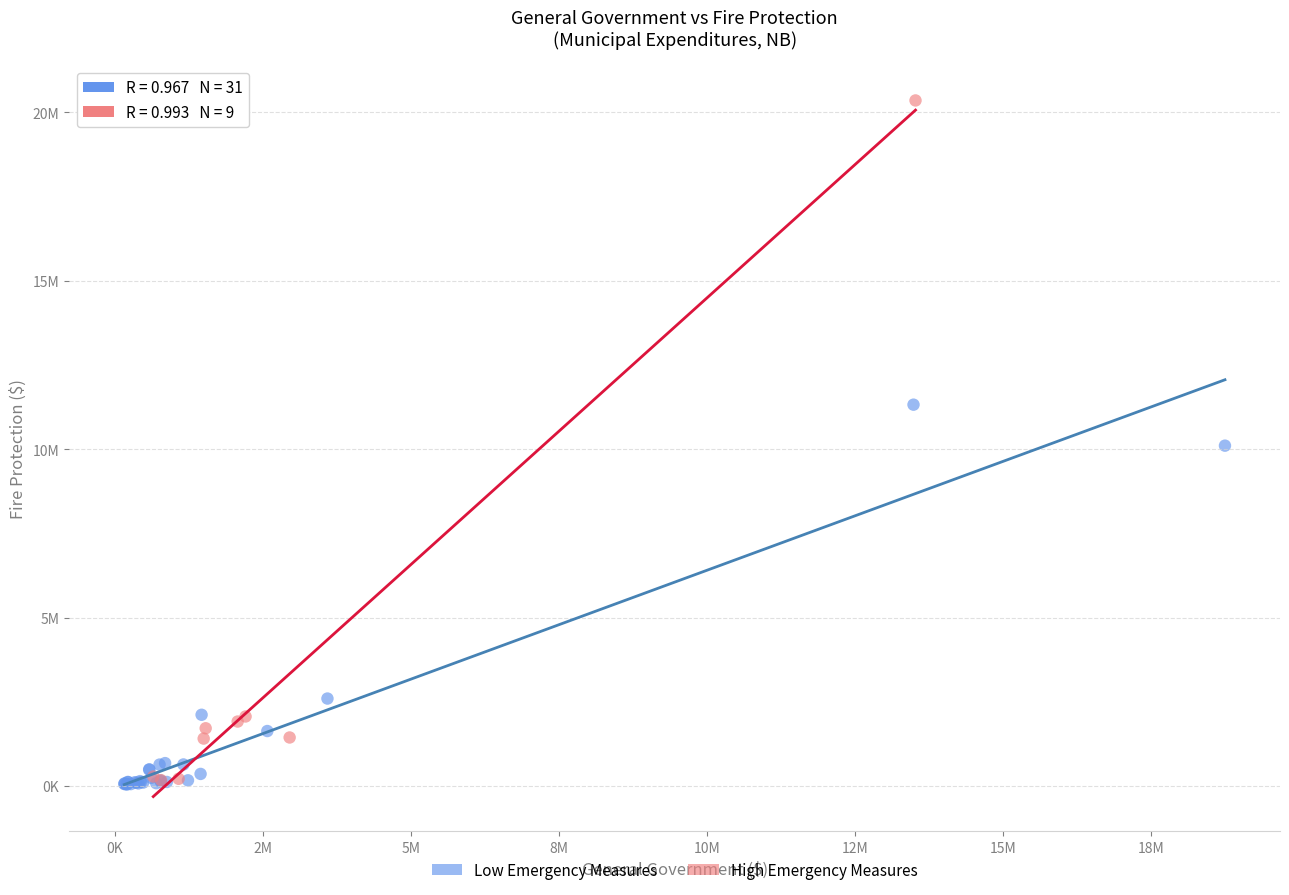

What are all the series names shown in the legend?

Low Emergency Measures, High Emergency Measures